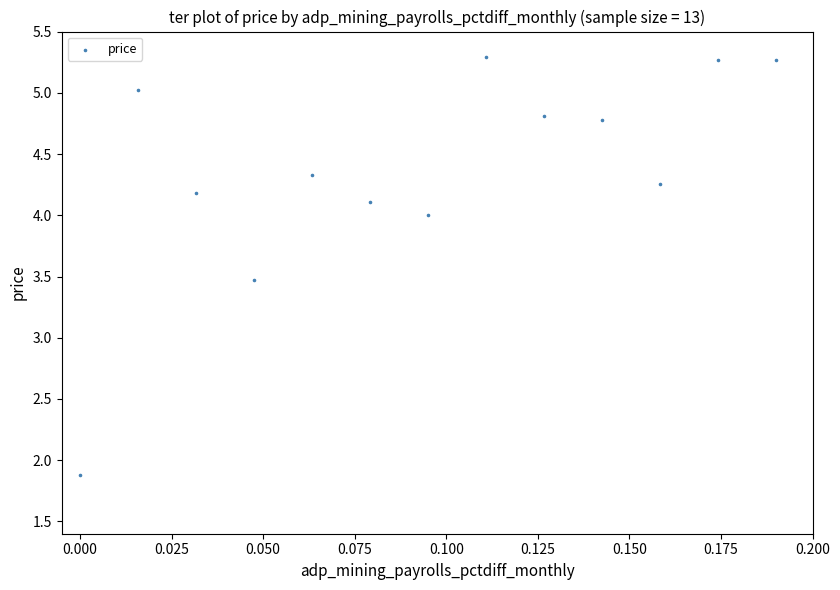

What is the range of Y values (max minus min)?

3.4